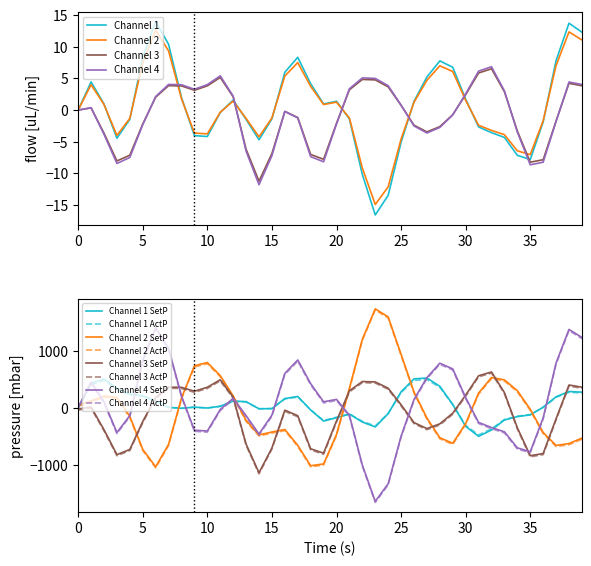

What is the minimum value for Channel 2?

-14.9